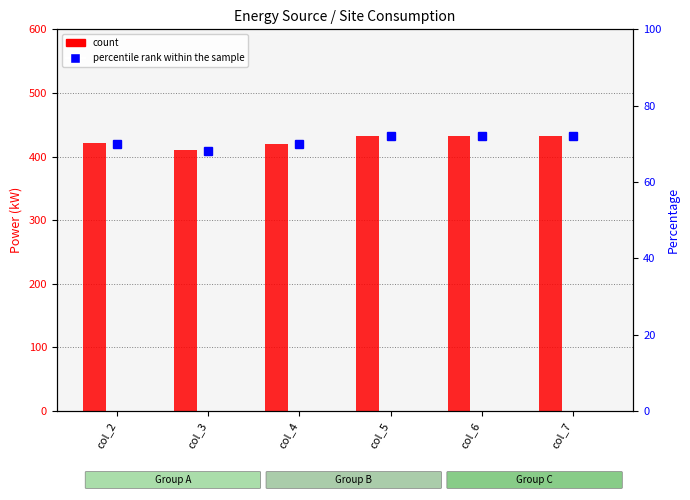

What is the value of the percentile rank within the sample bar at the 4th from the left?

72